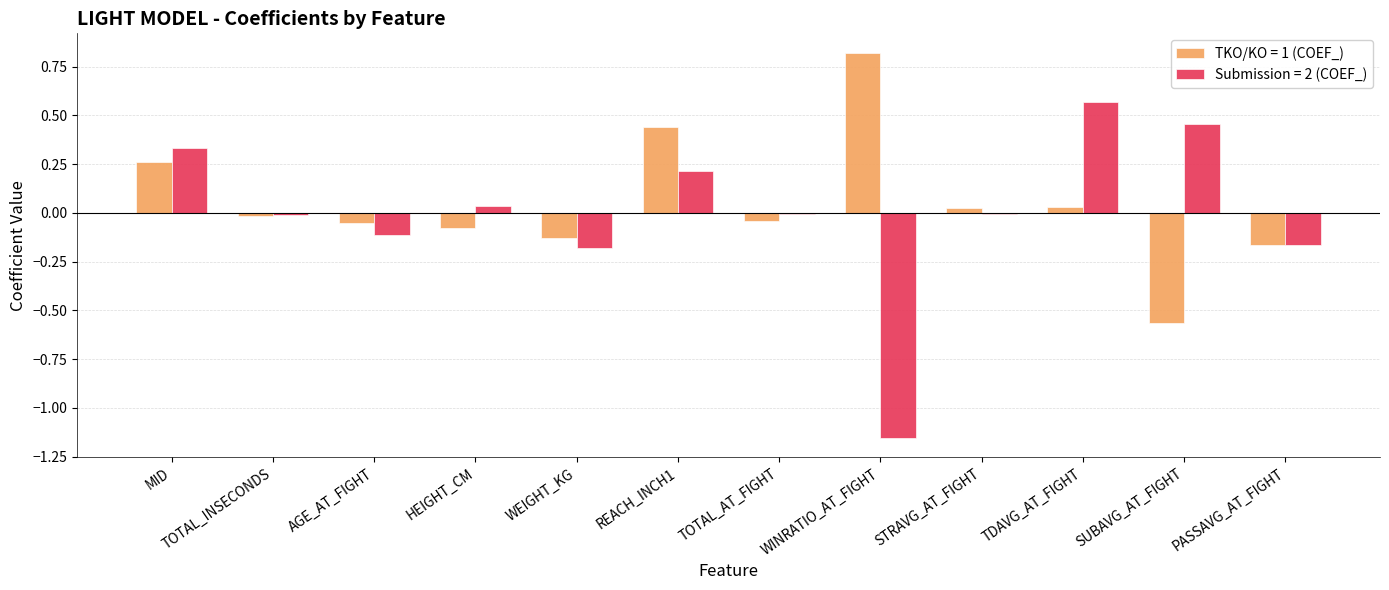

Which label corresponds to the largest value in the chart?

WINRATIO_AT_FIGHT